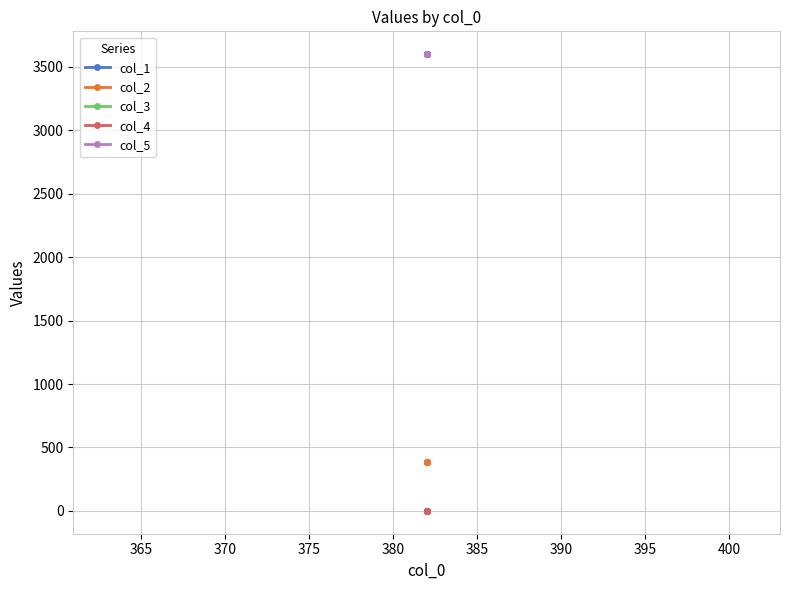

The col_2 series shows 213.1 at 360. True or false?

False